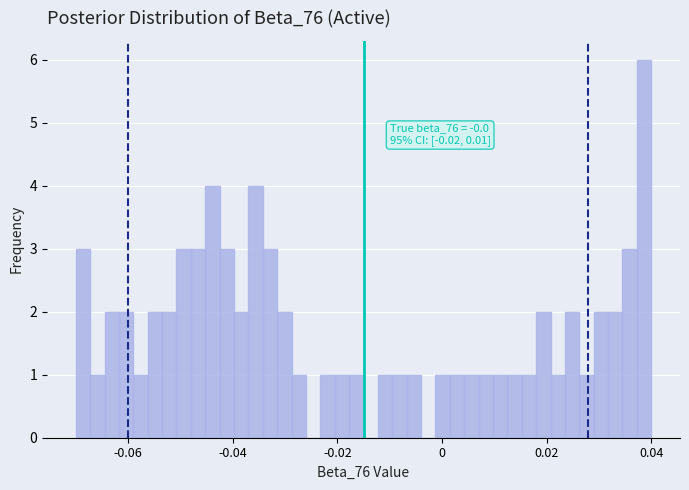

Around what value on the x-axis is the tallest bar? Give the approximate position of its centre, as read against the axis.

0.038